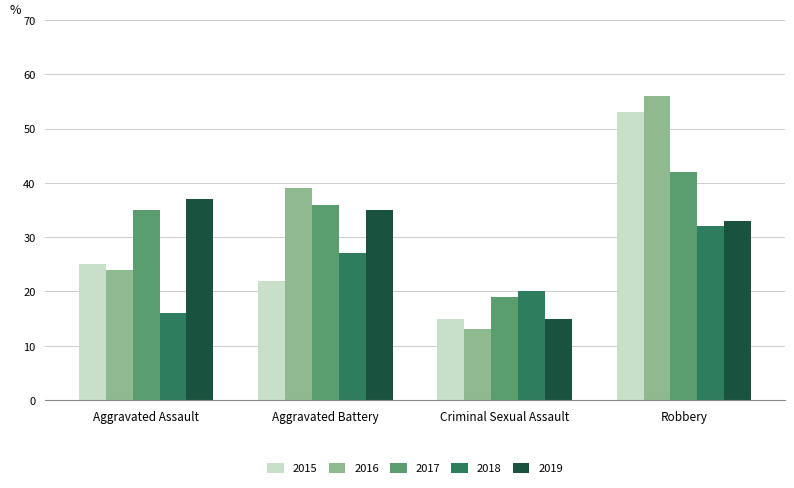

Reading left to right, extract all data points from this chart.

2015: Aggravated Assault=25	Aggravated Battery=22	Criminal Sexual Assault=15	Robbery=53
2016: Aggravated Assault=24	Aggravated Battery=39	Criminal Sexual Assault=13	Robbery=56
2017: Aggravated Assault=35	Aggravated Battery=36	Criminal Sexual Assault=19	Robbery=42
2018: Aggravated Assault=16	Aggravated Battery=27	Criminal Sexual Assault=20	Robbery=32
2019: Aggravated Assault=37	Aggravated Battery=35	Criminal Sexual Assault=15	Robbery=33